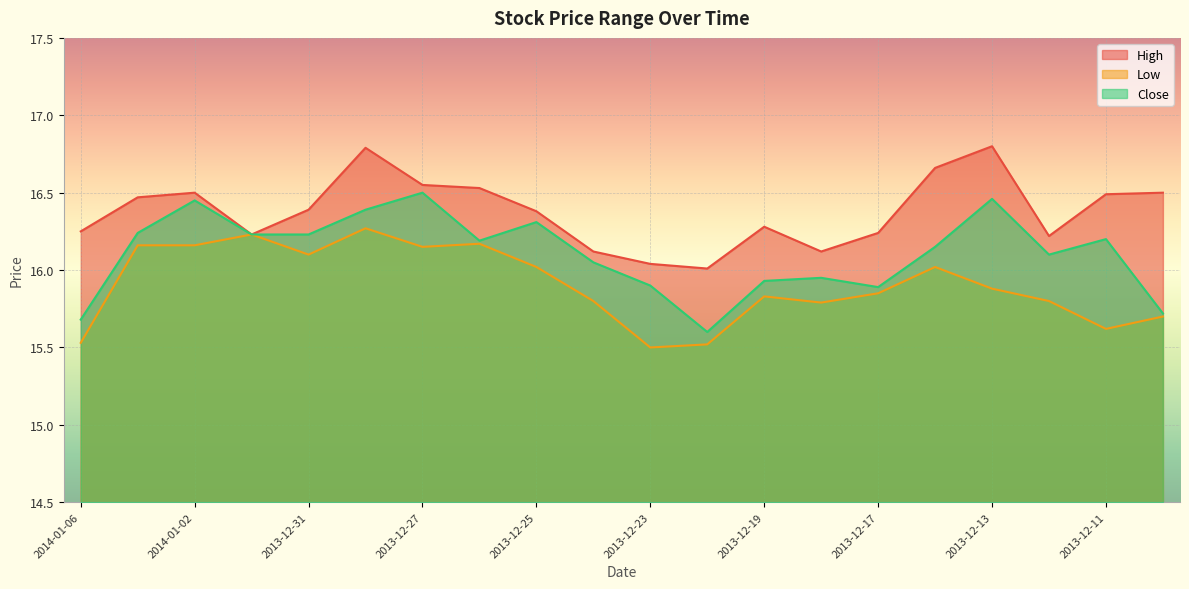

At which category is the sum across all series the highest?

2013-12-30